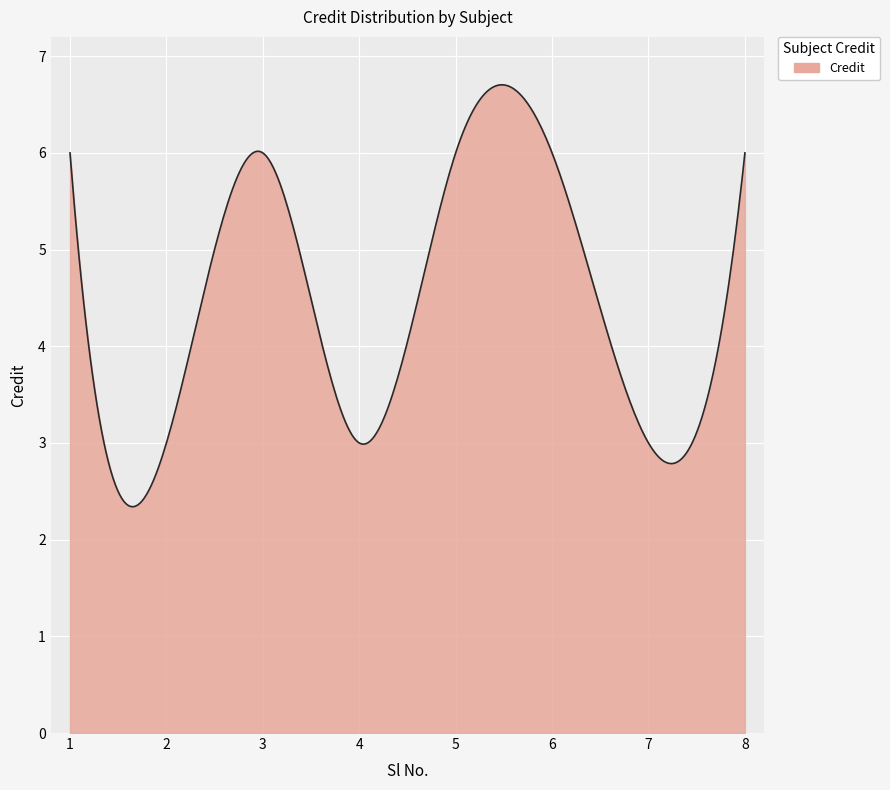

What is the sum of all values?

1336.9